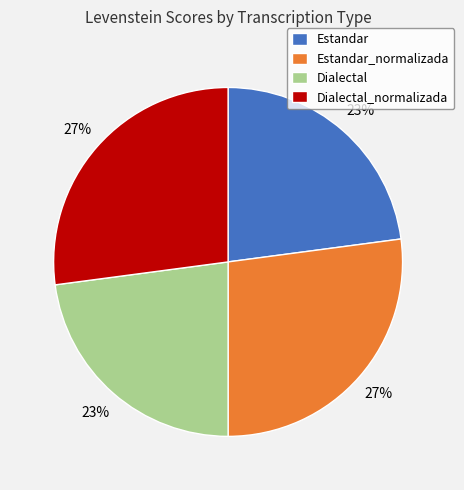

To the nearest percent, what is the difference between the Estandar and Dialectal_normalizada slice percentages?

4%